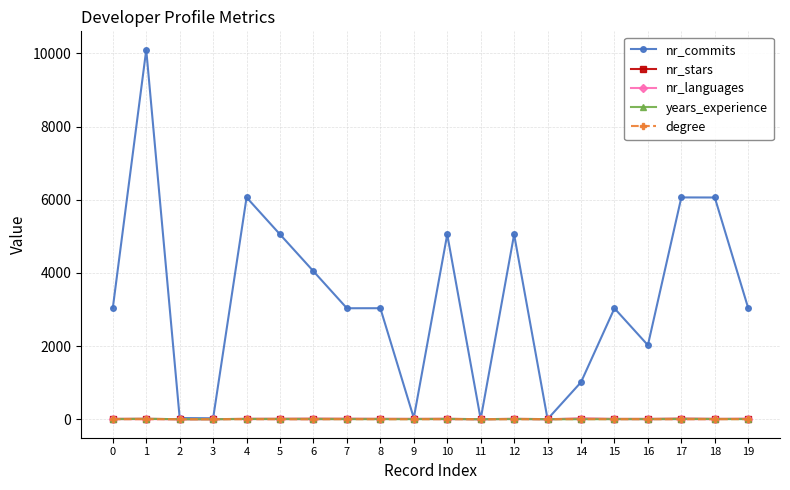

How many data points in nr_languages are less than 3?

5